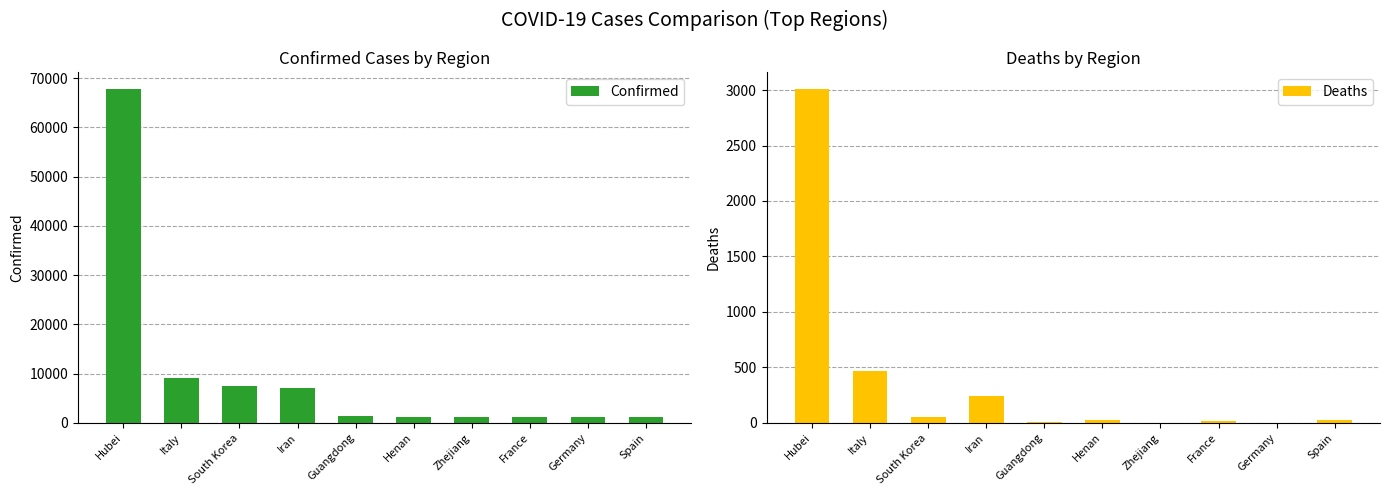

The Deaths series shows 53 at South Korea. True or false?

True